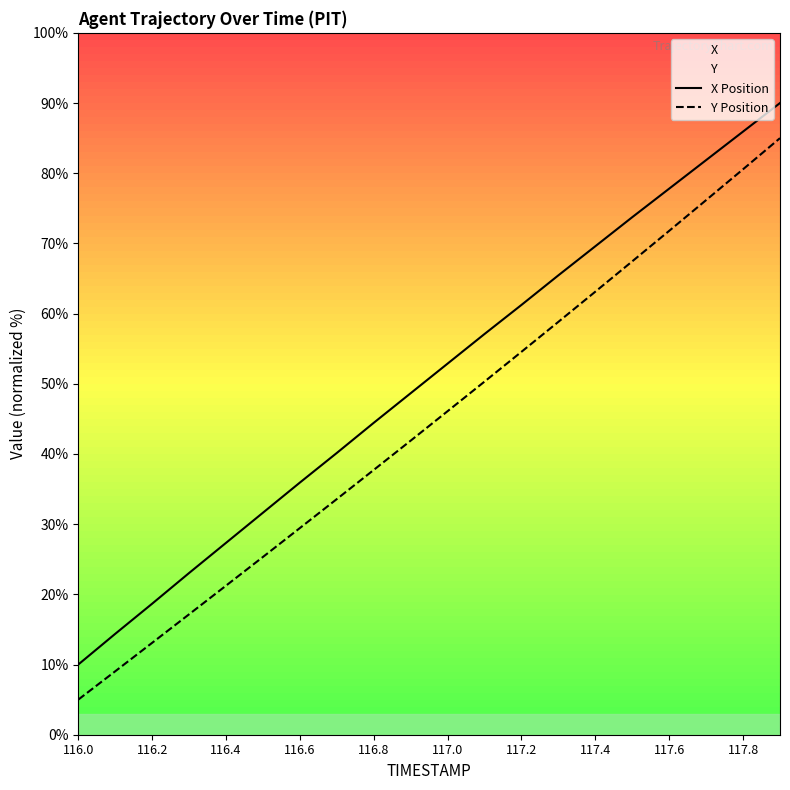

How many lines are shown in the chart?

2